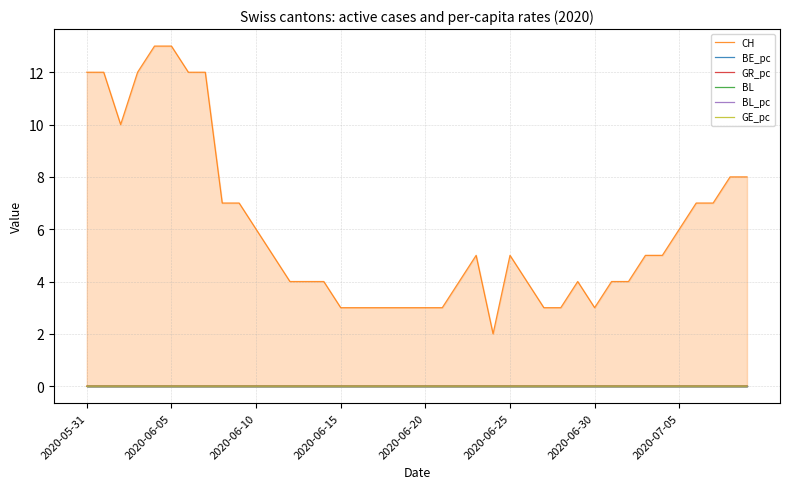

Reading left to right, transcribe all the data shown in this chart.

CH: 12.0	12.0	10.0	12.0	13.0	13.0	12.0	12.0	7.0	7.0	6.0	5.0	4.0	4.0	4.0	3.0	3.0	3.0	3.0	3.0	3.0	3.0	4.0	5.0	2.0	5.0	4.0	3.0	3.0	4.0	3.0	4.0	4.0	5.0	5.0	6.0	7.0	7.0	8.0	8.0
BE_pc: 0.0	0.0	0.0	0.0	0.0	0.0	0.0	0.0	0.0	0.0	0.0	0.0	0.0	0.0	0.0	0.0	0.0	0.0	0.0	0.0	0.0	0.0	0.0	0.0	0.0	0.0	0.0	0.0	0.0	0.0	0.0	0.0	0.0	0.0	0.0	0.0	0.0	0.0	0.0	0.0
GR_pc: 0.0	0.0	0.0	0.0	0.0	0.0	0.0	0.0	0.0	0.0	0.0	0.0	0.0	0.0	0.0	0.0	0.0	0.0	0.0	0.0	0.0	0.0	0.0	0.0	0.0	0.0	0.0	0.0	0.0	0.0	0.0	0.0	0.0	0.0	0.0	0.0	0.0	0.0	0.0	0.0
BL: 0.0	0.0	0.0	0.0	0.0	0.0	0.0	0.0	0.0	0.0	0.0	0.0	0.0	0.0	0.0	0.0	0.0	0.0	0.0	0.0	0.0	0.0	0.0	0.0	0.0	0.0	0.0	0.0	0.0	0.0	0.0	0.0	0.0	0.0	0.0	0.0	0.0	0.0	0.0	0.0
BL_pc: 0.0	0.0	0.0	0.0	0.0	0.0	0.0	0.0	0.0	0.0	0.0	0.0	0.0	0.0	0.0	0.0	0.0	0.0	0.0	0.0	0.0	0.0	0.0	0.0	0.0	0.0	0.0	0.0	0.0	0.0	0.0	0.0	0.0	0.0	0.0	0.0	0.0	0.0	0.0	0.0
GE_pc: 0.0	0.0	0.0	0.0	0.0	0.0	0.0	0.0	0.0	0.0	0.0	0.0	0.0	0.0	0.0	0.0	0.0	0.0	0.0	0.0	0.0	0.0	0.0	0.0	0.0	0.0	0.0	0.0	0.0	0.0	0.0	0.0	0.0	0.0	0.0	0.0	0.0	0.0	0.0	0.0